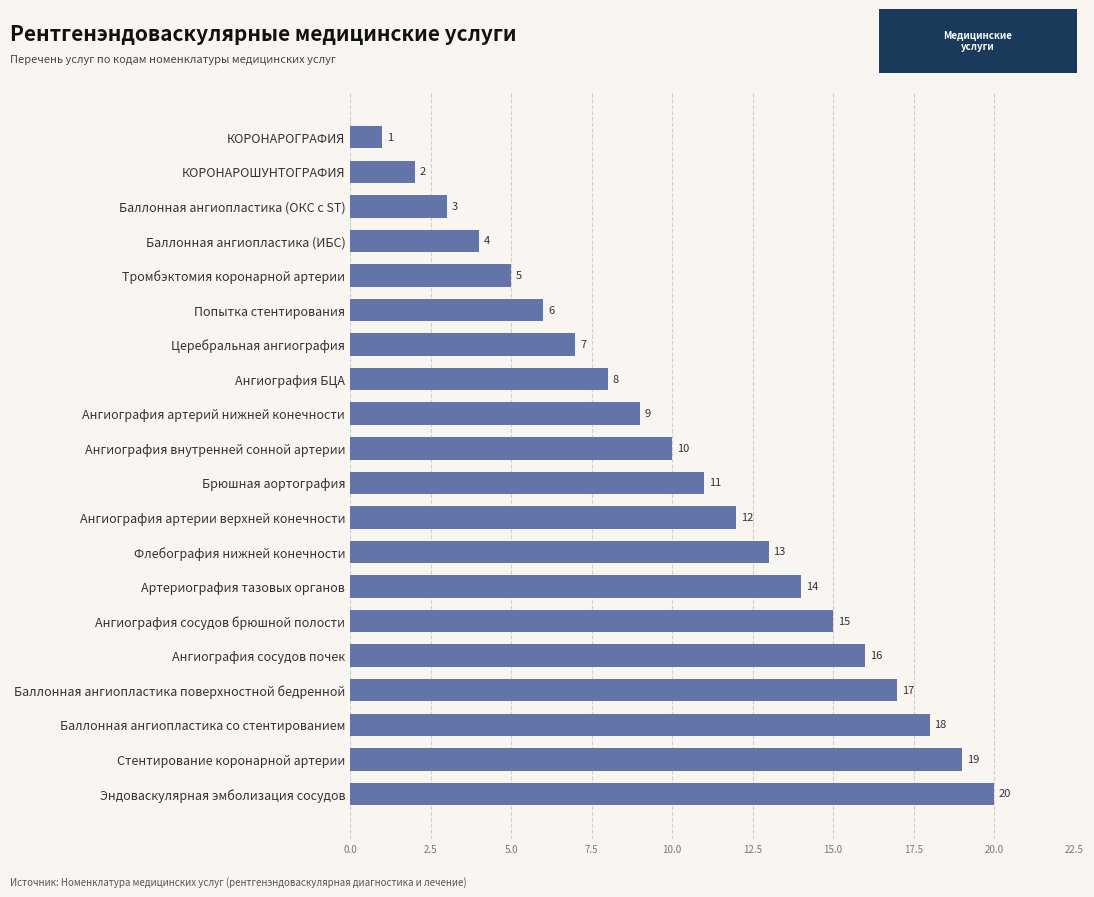

At which label is the value closest to 10?

Ангиография внутренней сонной артерии